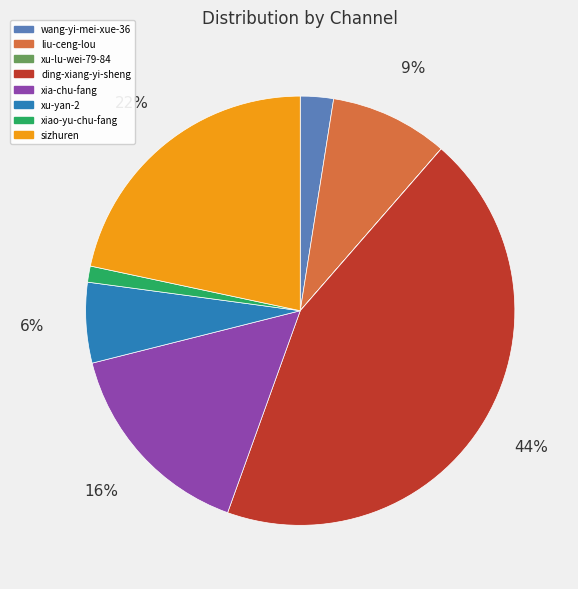

What percentage is the xu-yan-2 slice, to the nearest percent?

6%